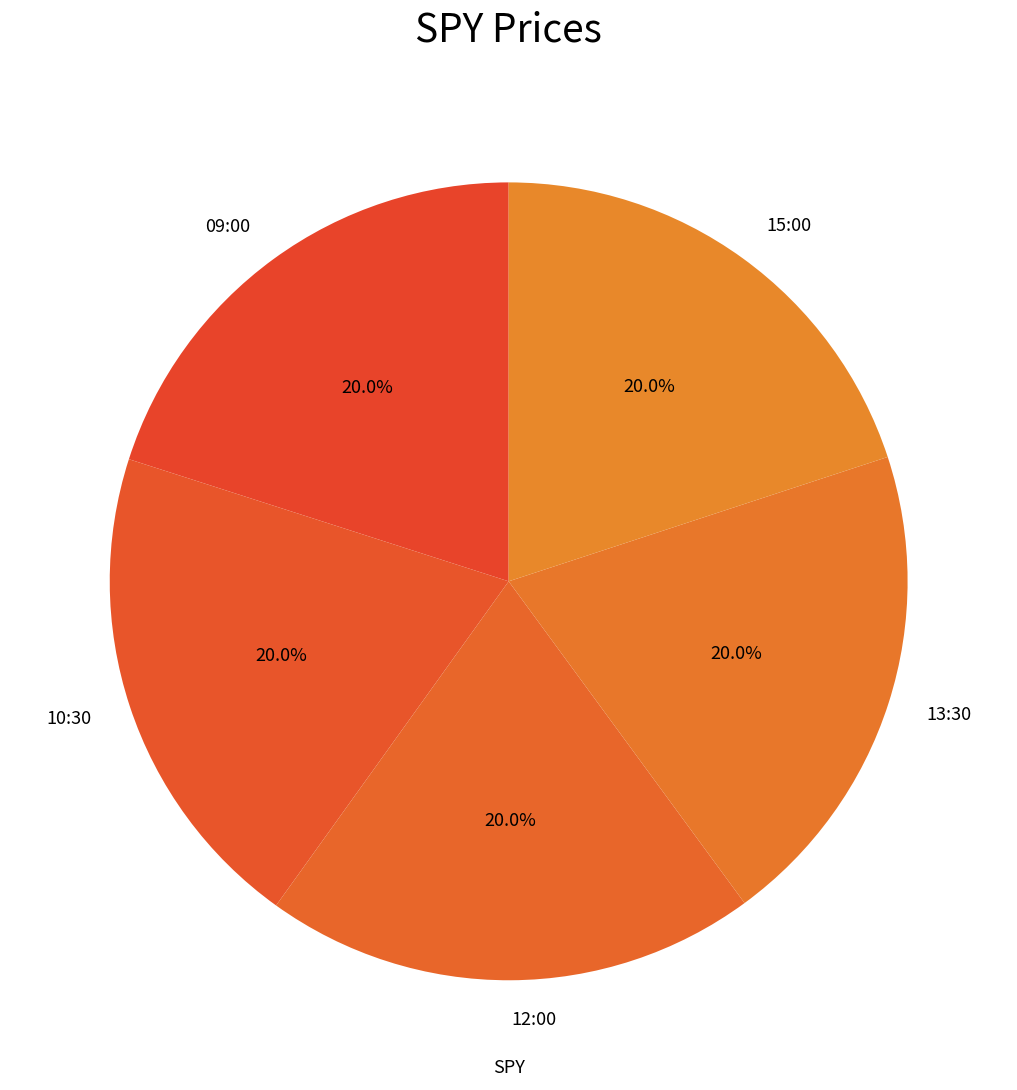

Do 09:00 and 13:30 together represent more than half of the pie?

No